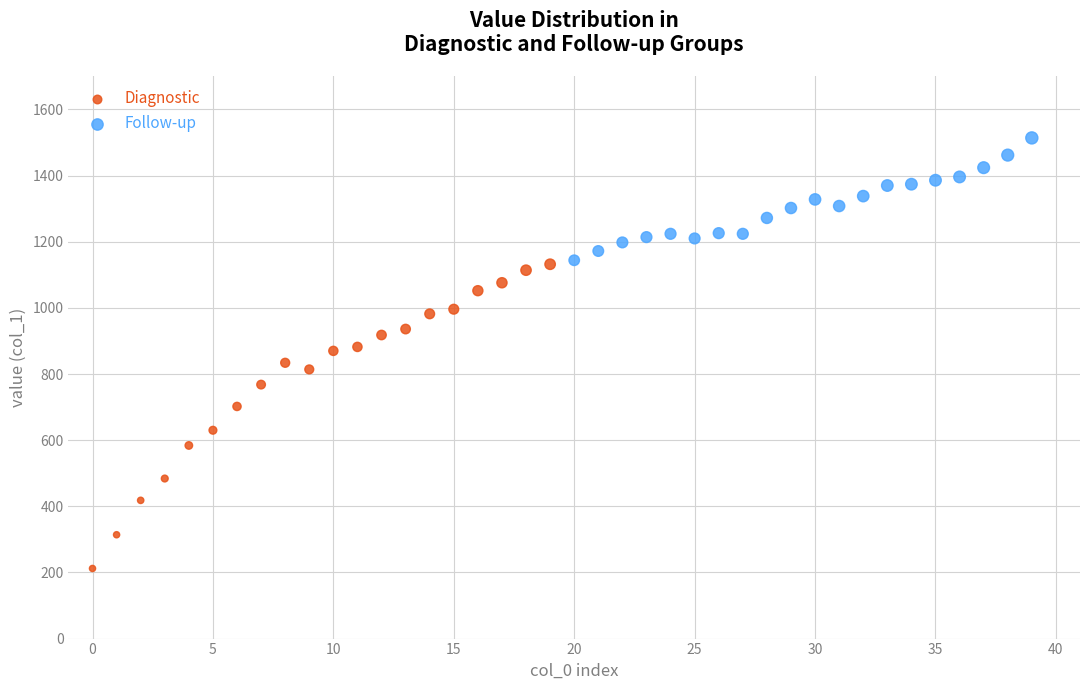

Which series has the widest spread of Y values?

Diagnostic